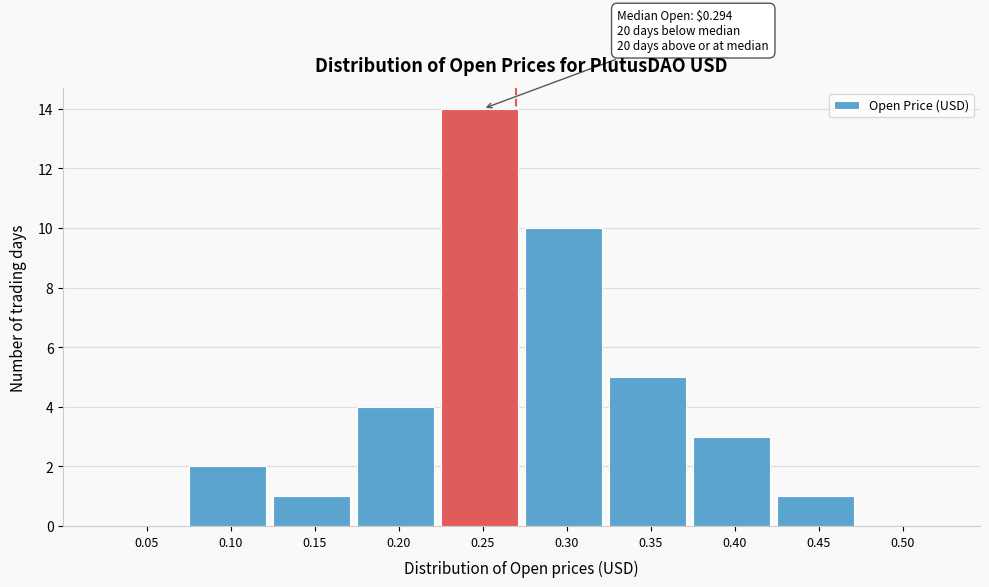

Reading left to right, what are all the values shown in this chart?

0.05=0	0.10=2	0.15=1	0.20=4	0.25=14	0.30=10	0.35=5	0.40=3	0.45=1	0.50=0